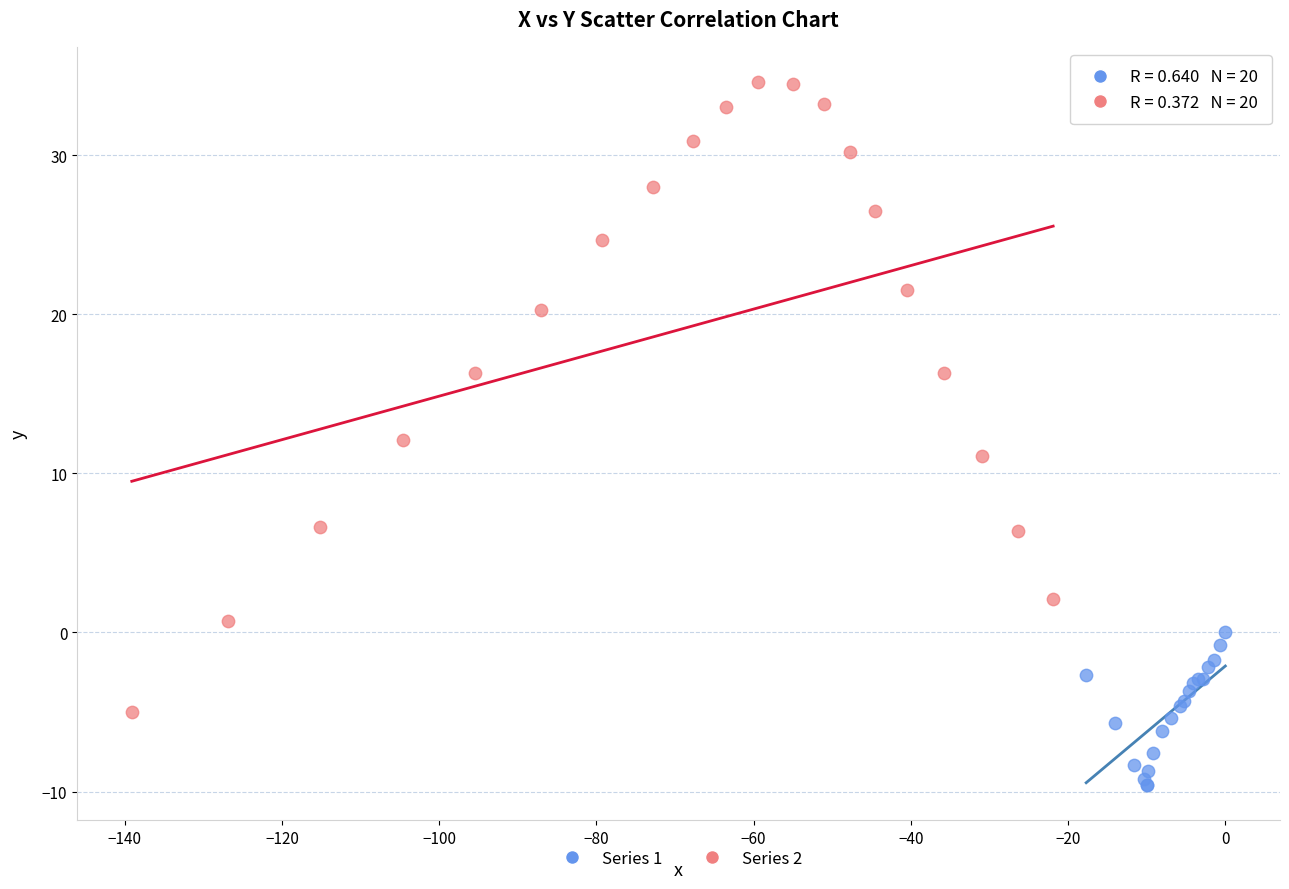

Which series has the widest spread of Y values?

Series 2